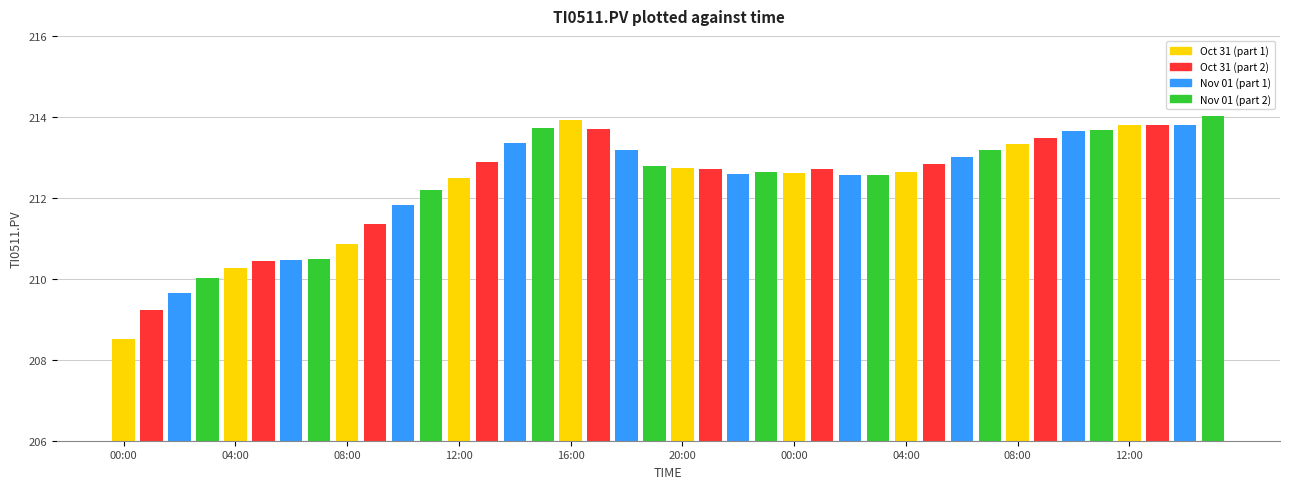

What is the maximum value shown in the chart?

214.0